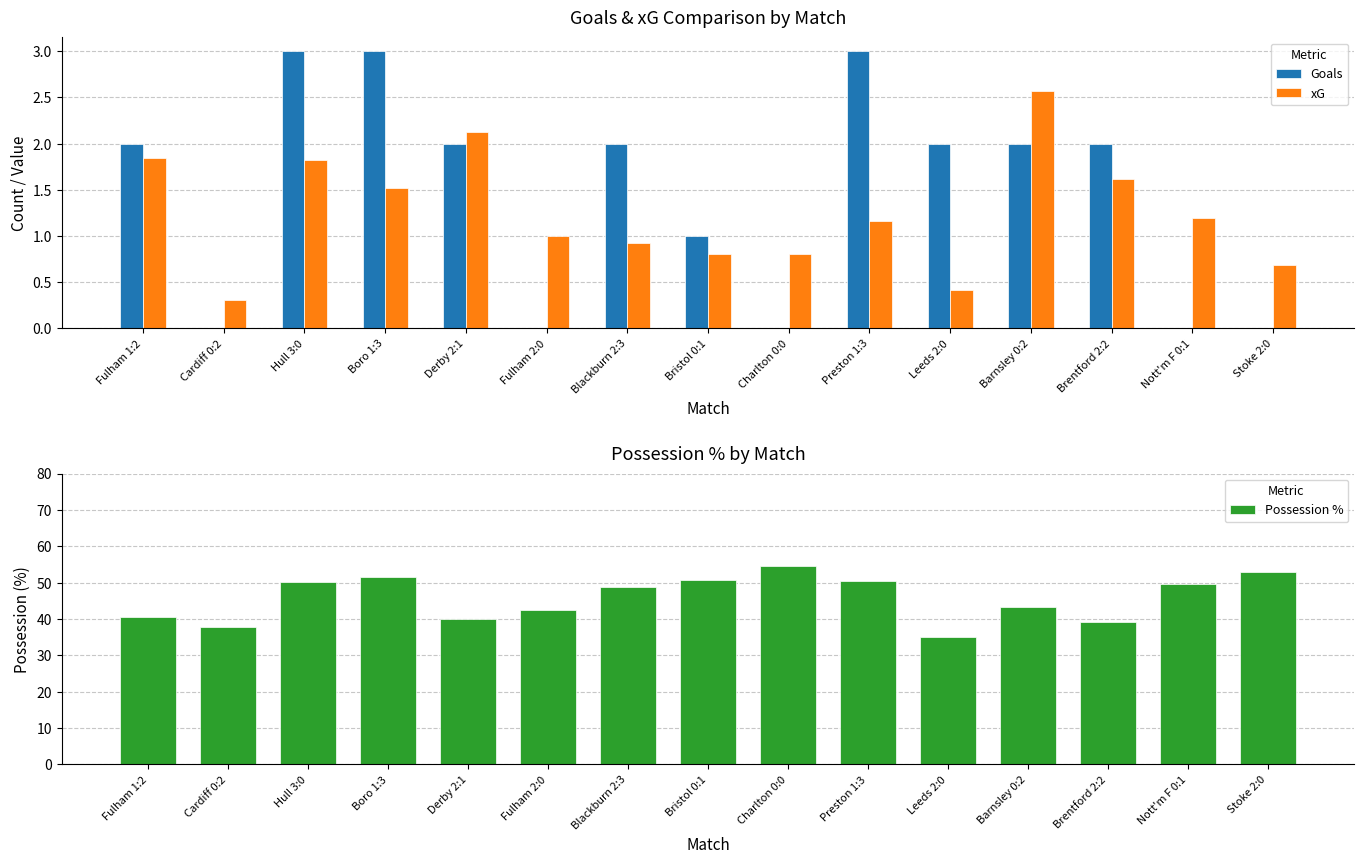

How many groups of bars are there?

15